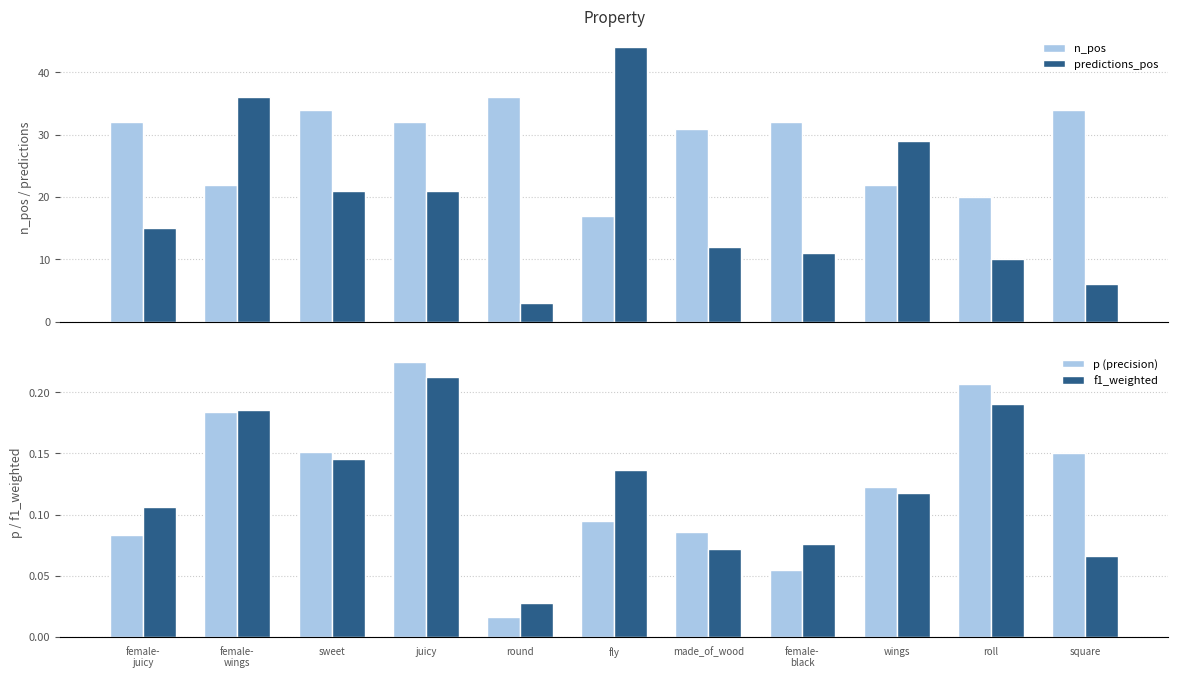

Which has a higher value, wings or female-
juicy?

female-
juicy